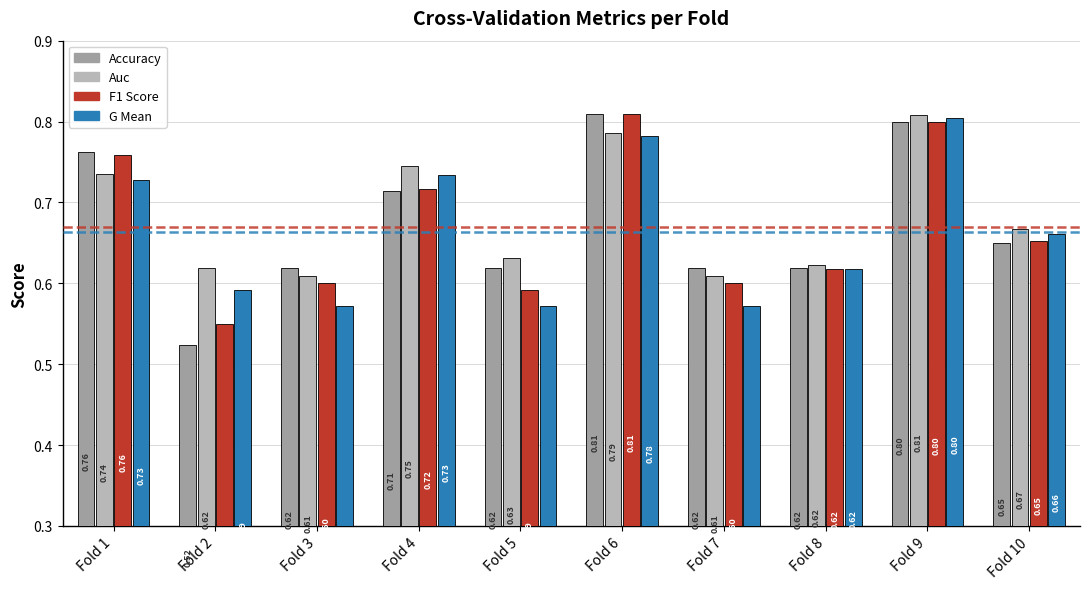

At which category is the sum across all series the highest?

Fold 9